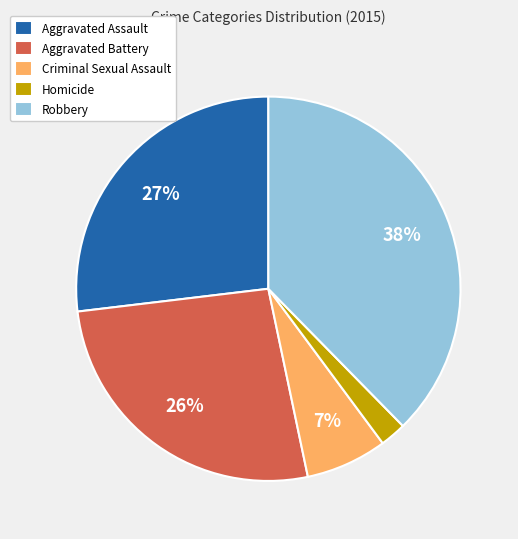

What percentage is the Robbery slice, to the nearest percent?

38%